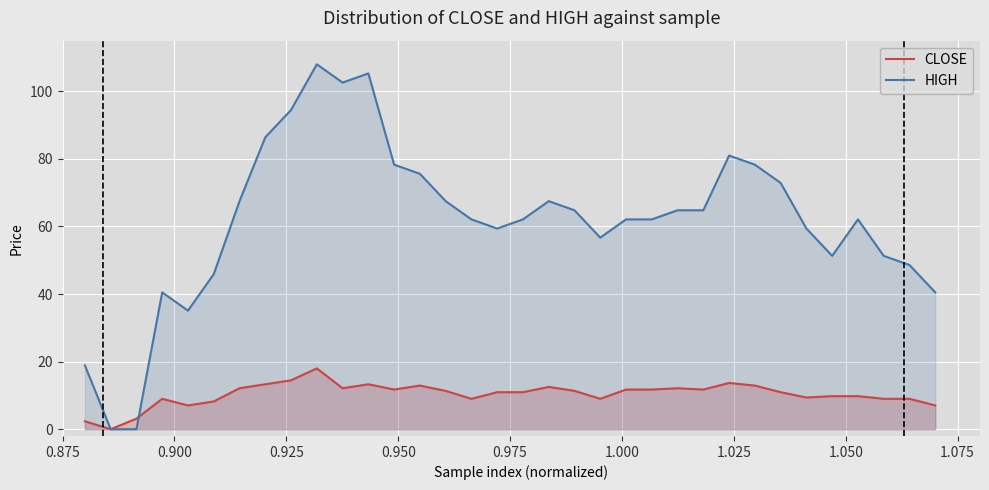

How many lines are shown in the chart?

2